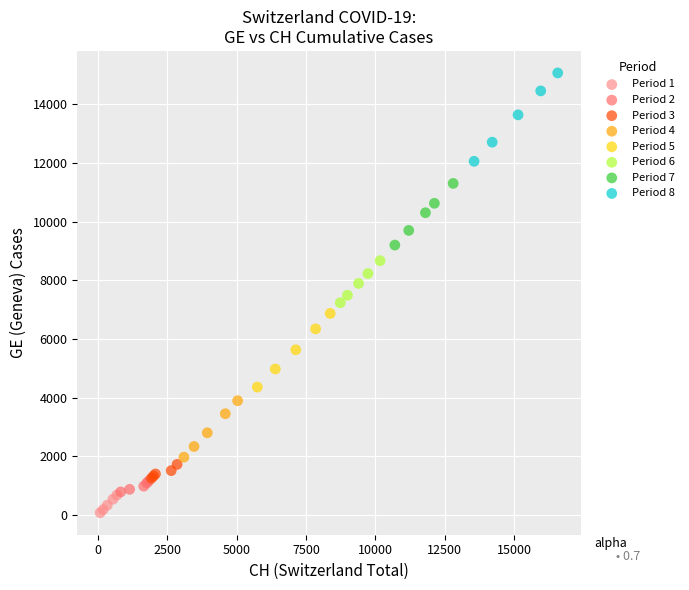

What are all the series names shown in the legend?

Period 1, Period 2, Period 3, Period 4, Period 5, Period 6, Period 7, Period 8